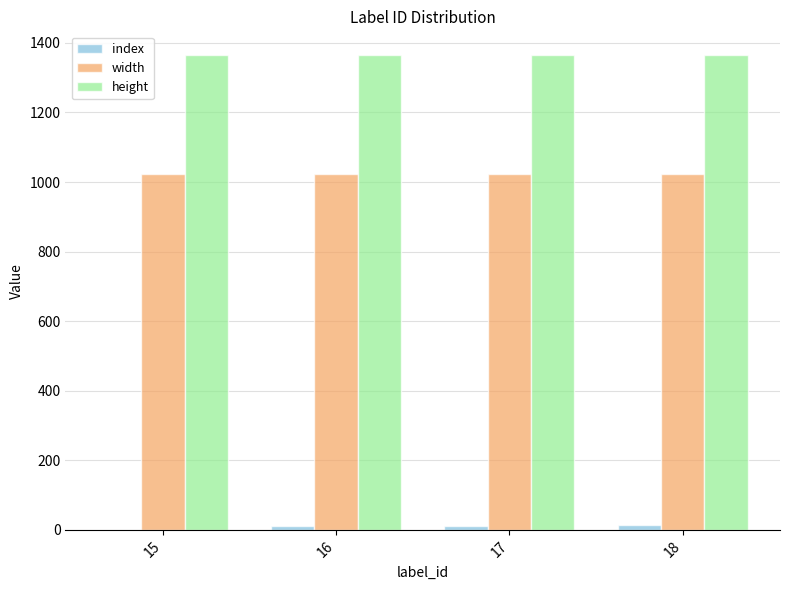

Is the value of index at 18 greater than the value of width at 17?

No